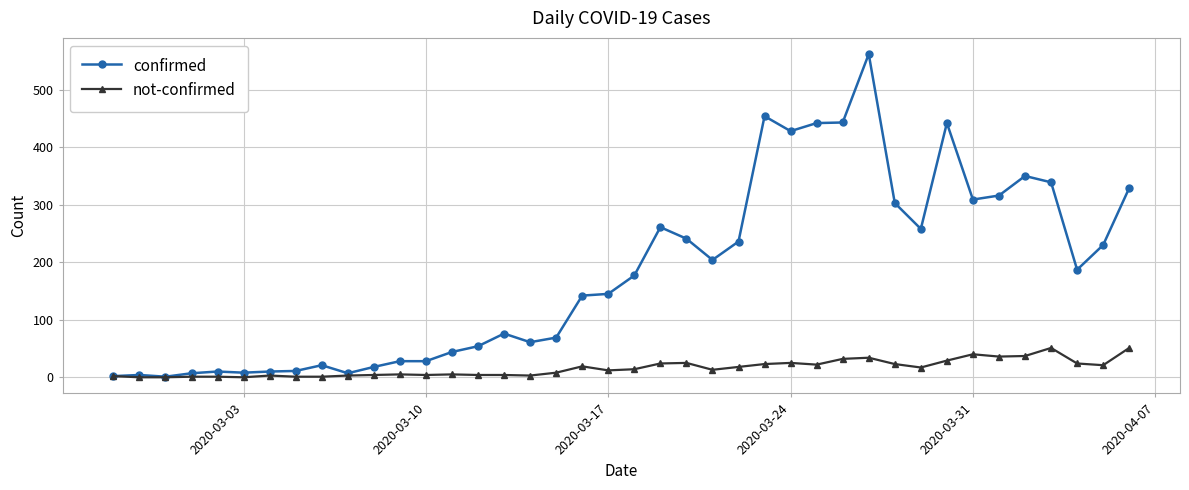

What is the difference between the maximum and minimum values in the confirmed series?

561